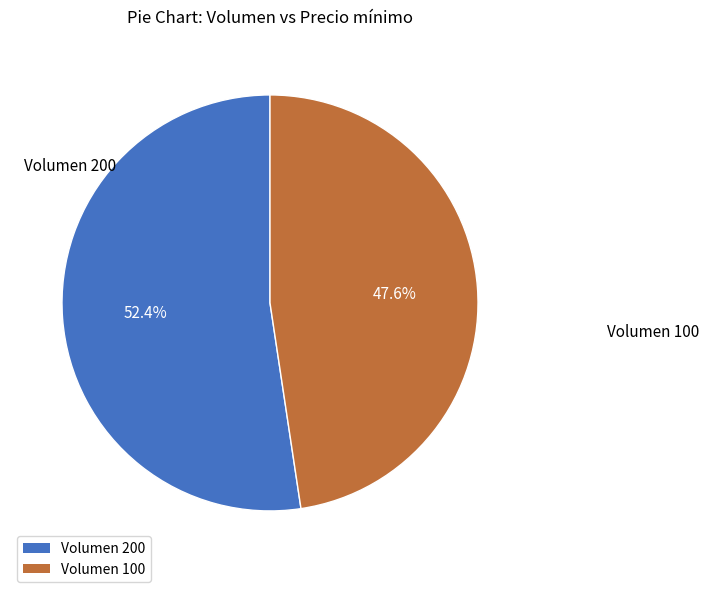

Count the number of slices in the pie.

2